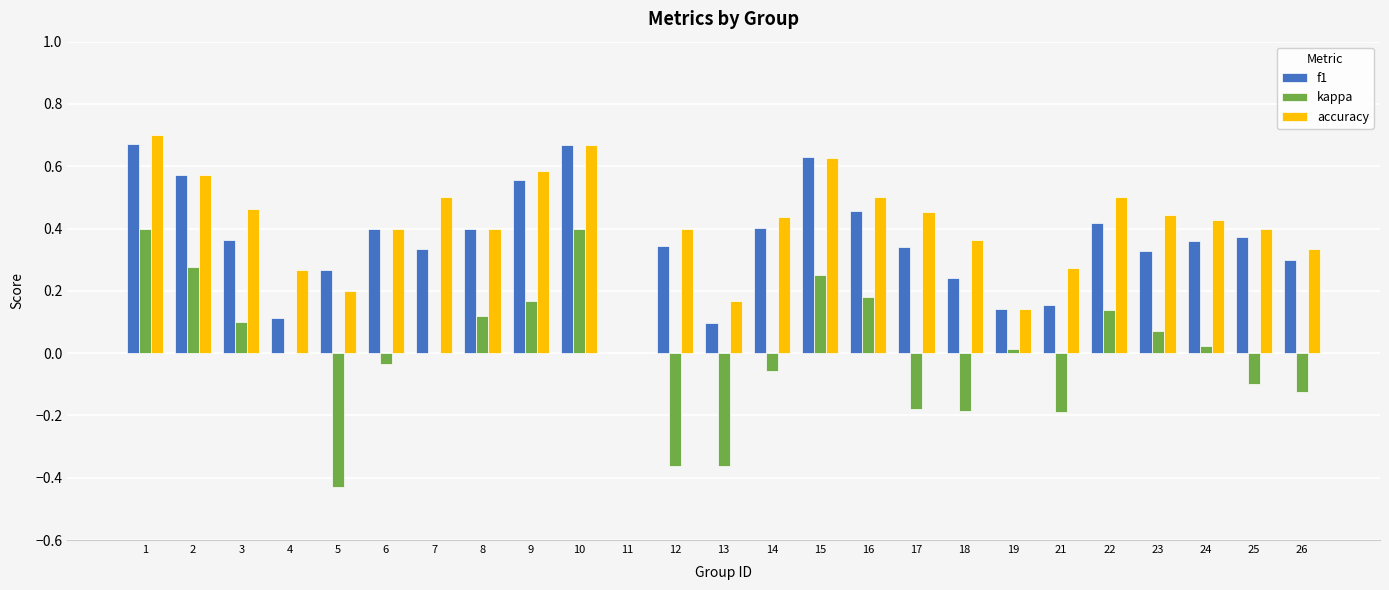

Is it true that f1 equals 0.2 at 19?

False